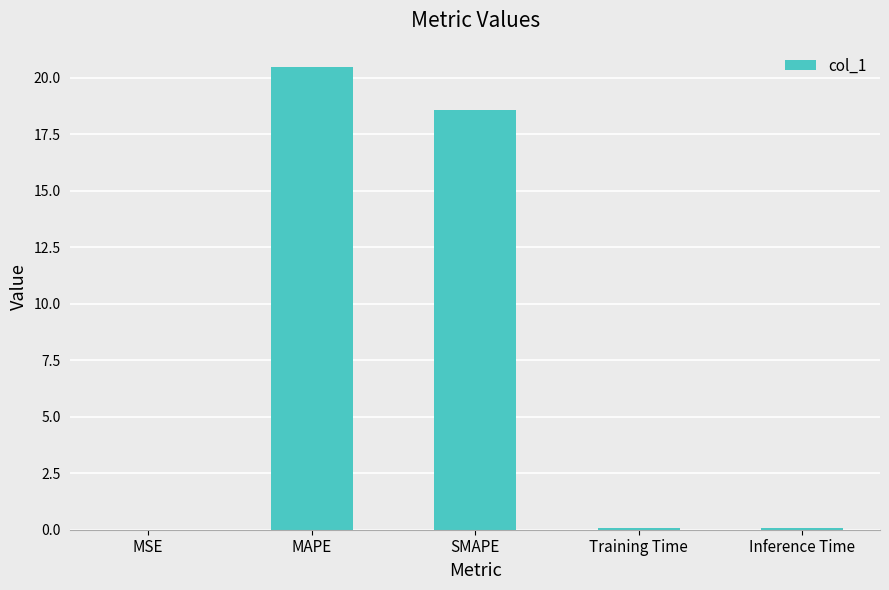

Which has a higher value, Training Time or MAPE?

MAPE